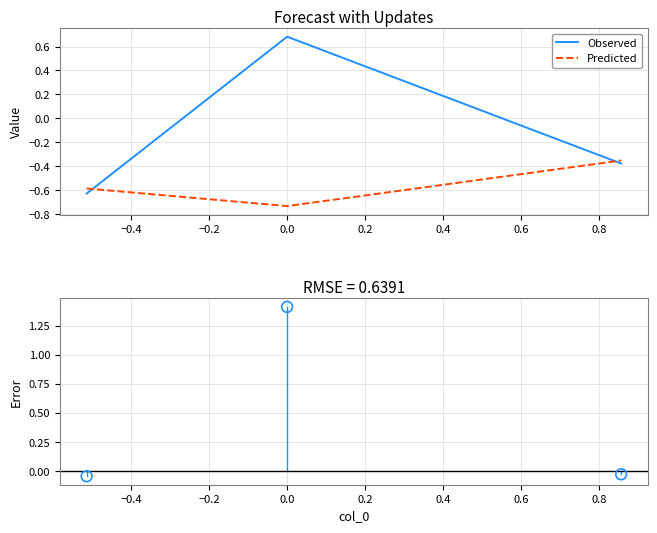

What is the total value across all series at −0.4?

1.4